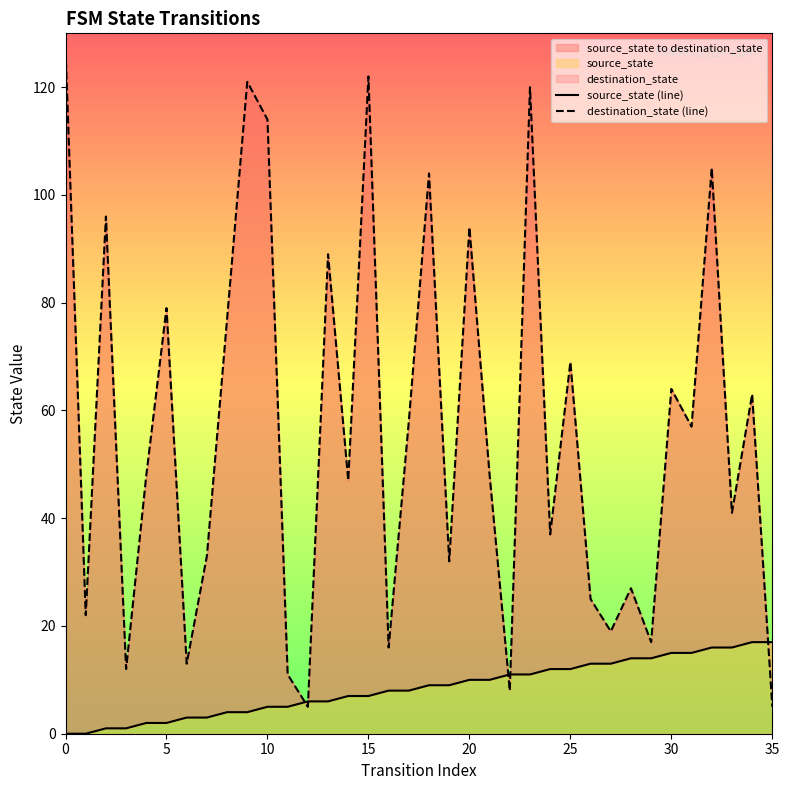

True or false: destination_state (line) and source_state (line) cross at least once.

True